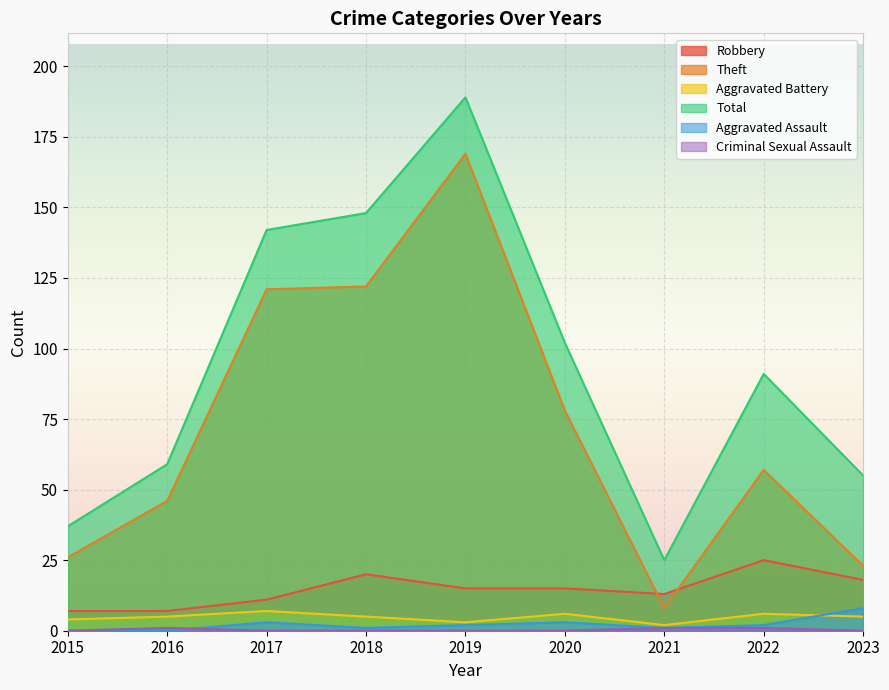

What is the greatest value displayed?

189